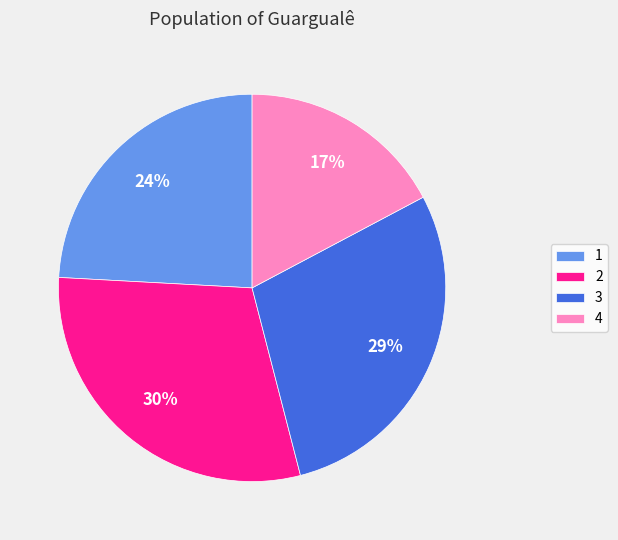

Rank the categories by value from highest to lowest.

2, 3, 1, 4